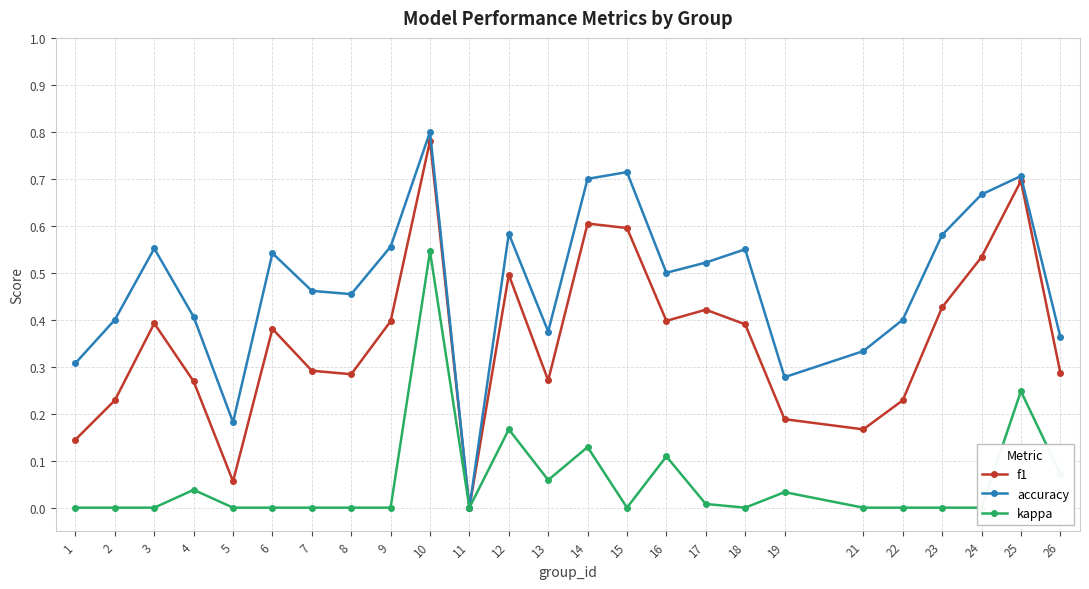

At how many categories does at least one series exceed 0?

24